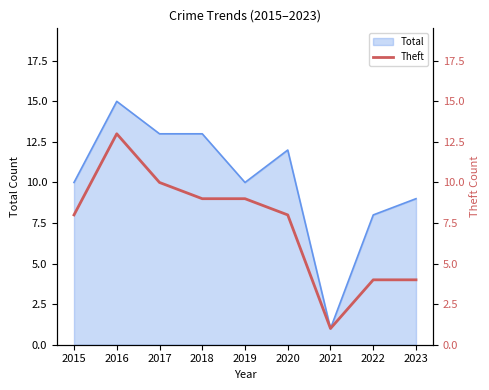

Where is the data nearest to the value 7?

2015